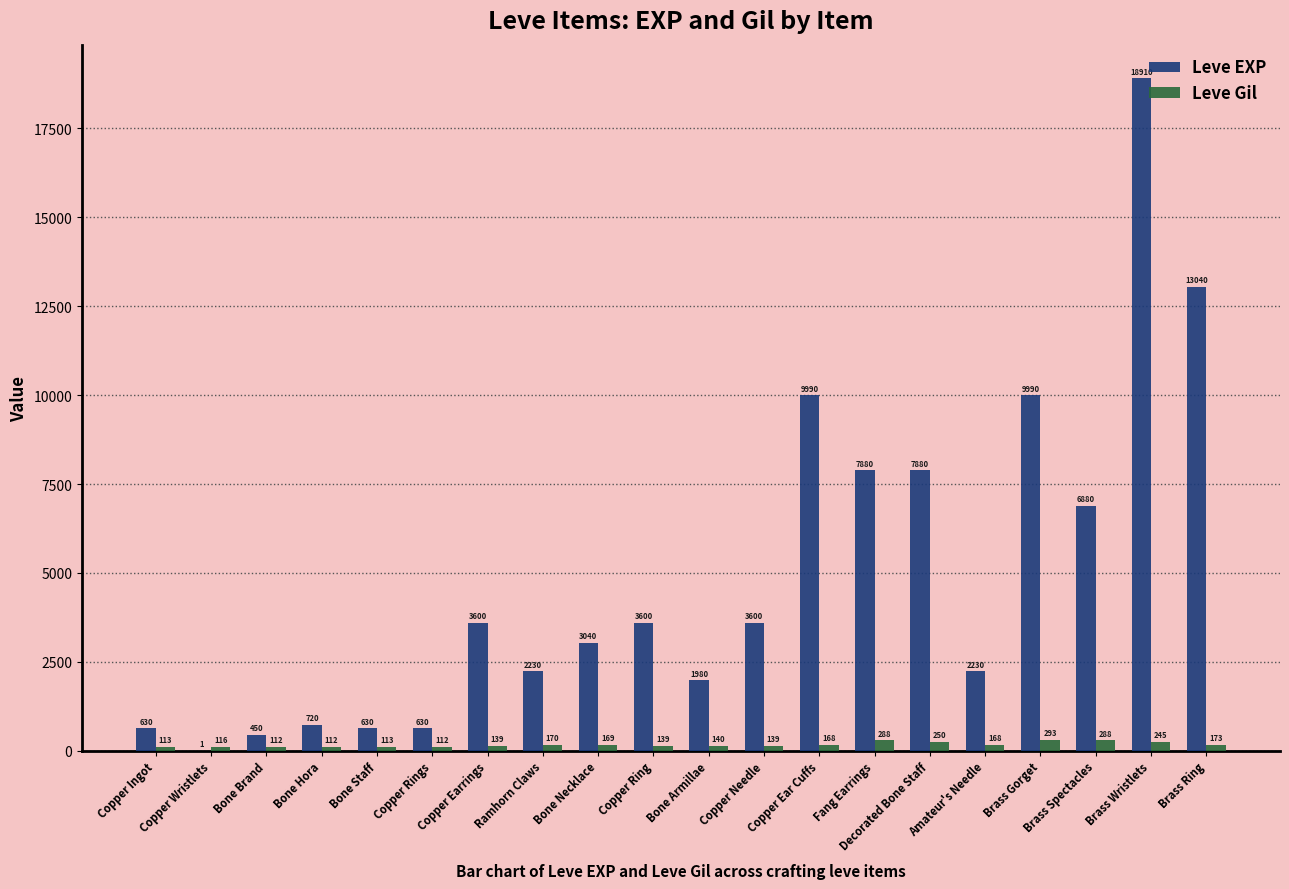

What is the approximate value of Leve Gil at Copper Rings?

112